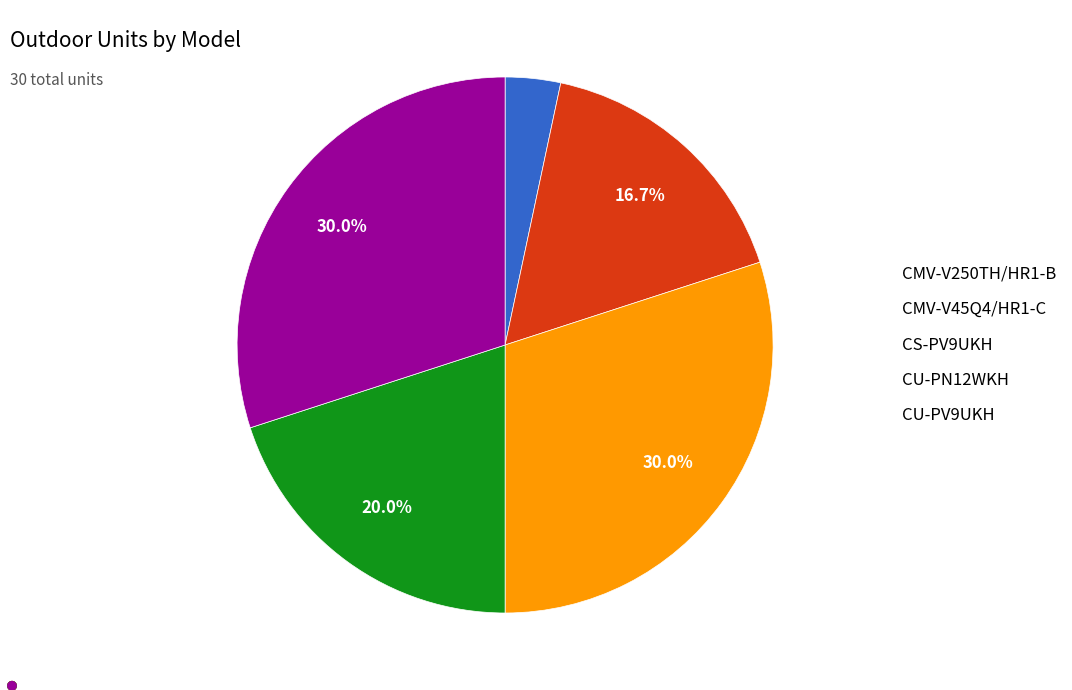

Do CU-PN12WKH and CMV-V45Q4/HR1-C together represent more than half of the pie?

No